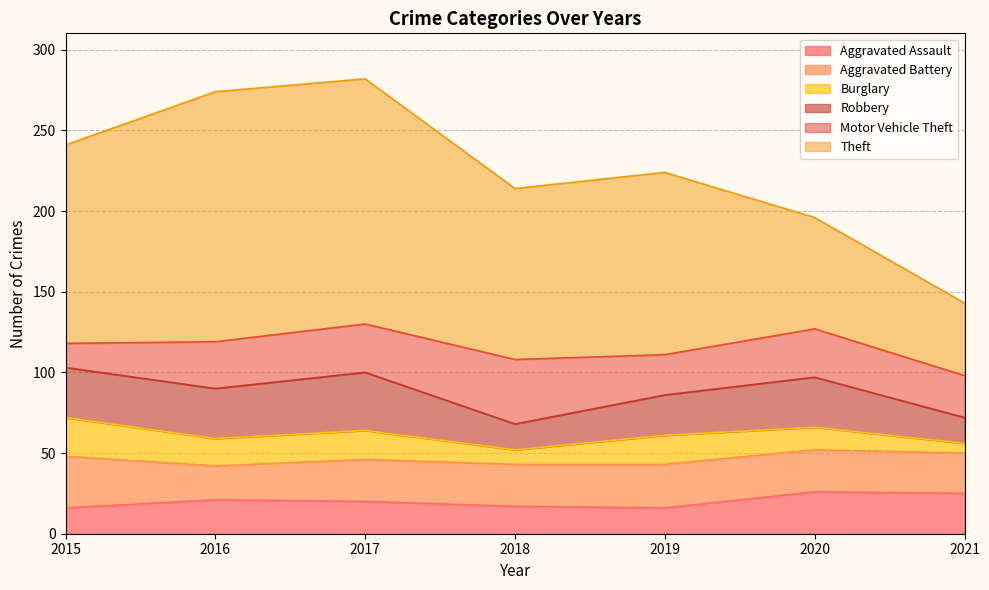

What is the total value across all series at 2018?

214